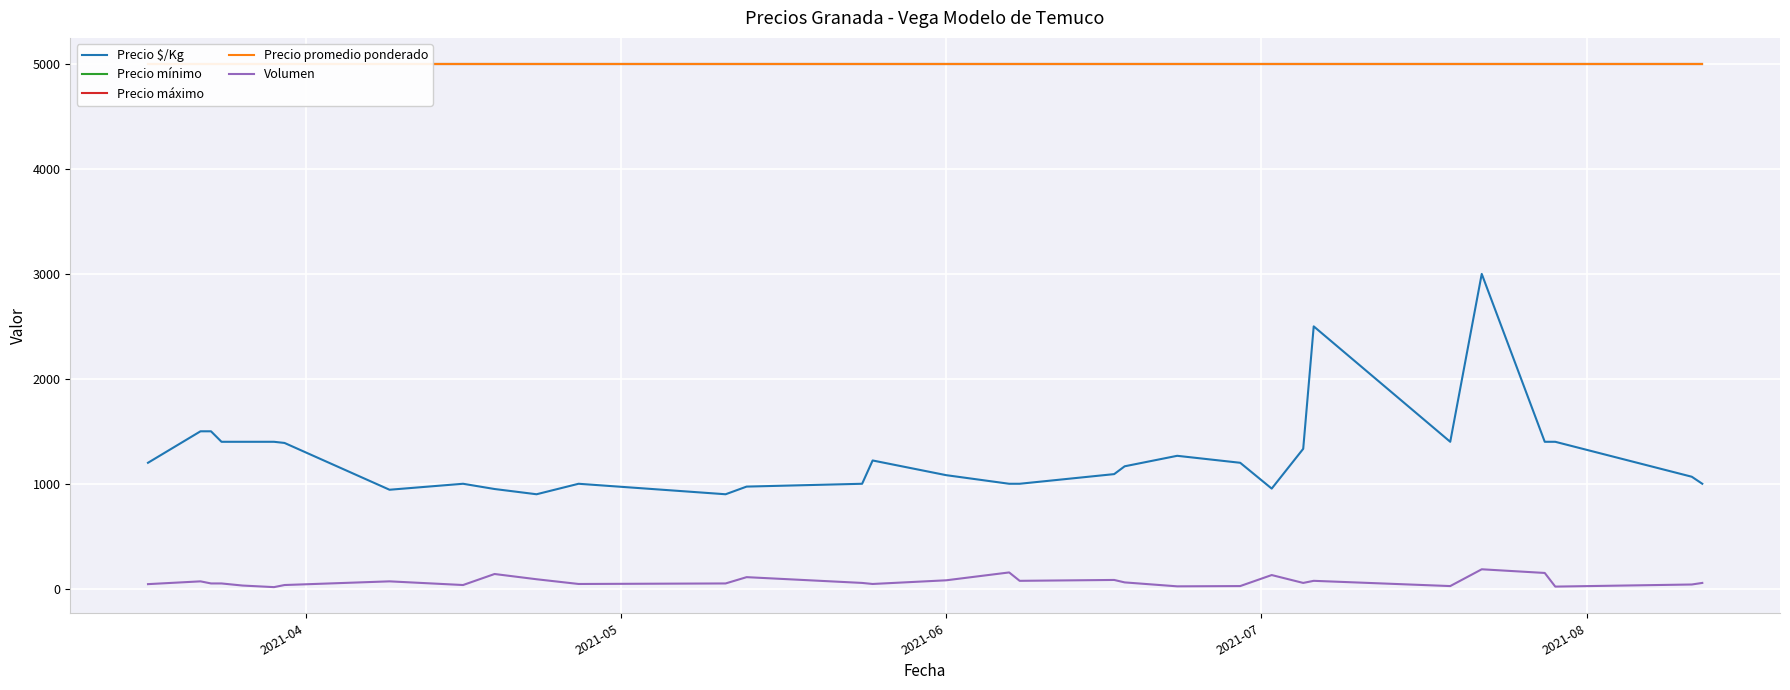

What is the minimum value for Precio promedio ponderado?

5000.0